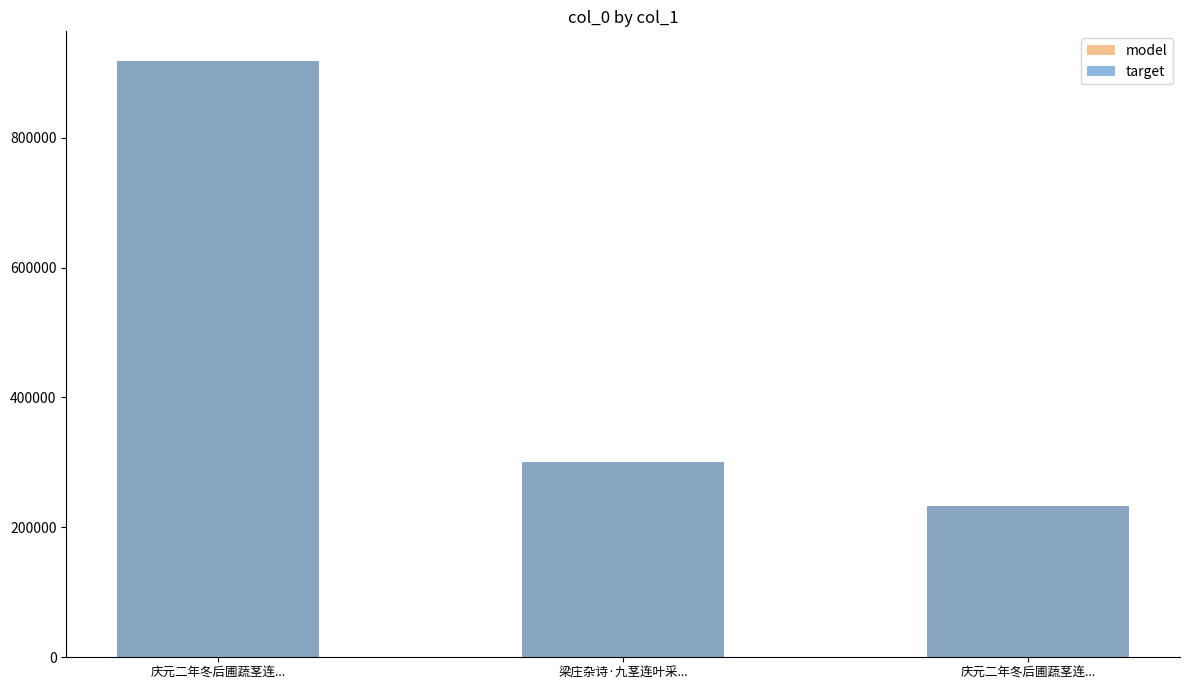

Is it true that target equals 524412 at 梁庄杂诗·九茎连叶采...?

False